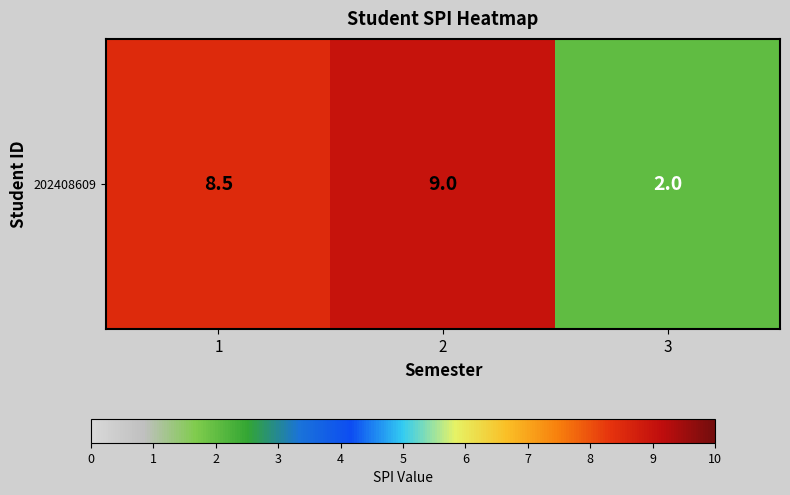

Rank the categories by value from lowest to highest.

3, 1, 2